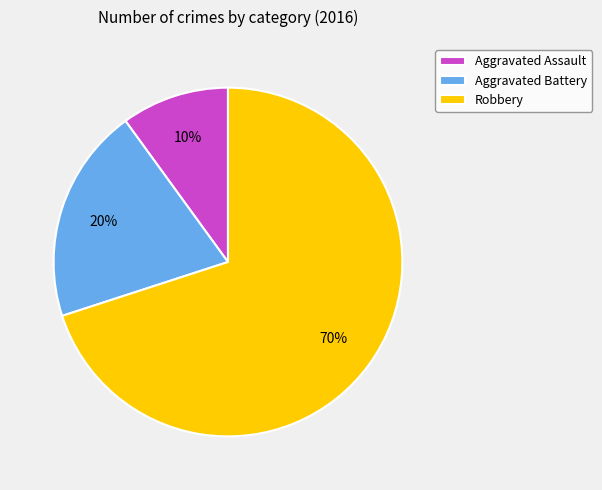

To the nearest percent, what percentage of the pie is Aggravated Battery?

20%